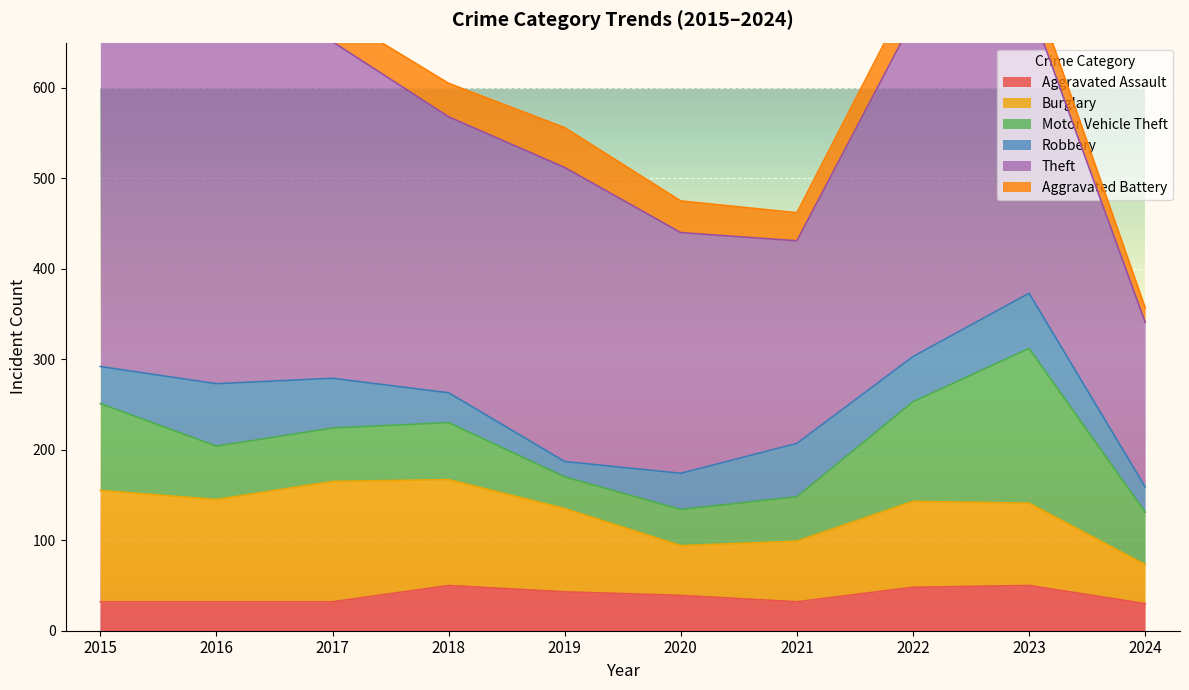

Where is Theft nearest to the value 288?

2018